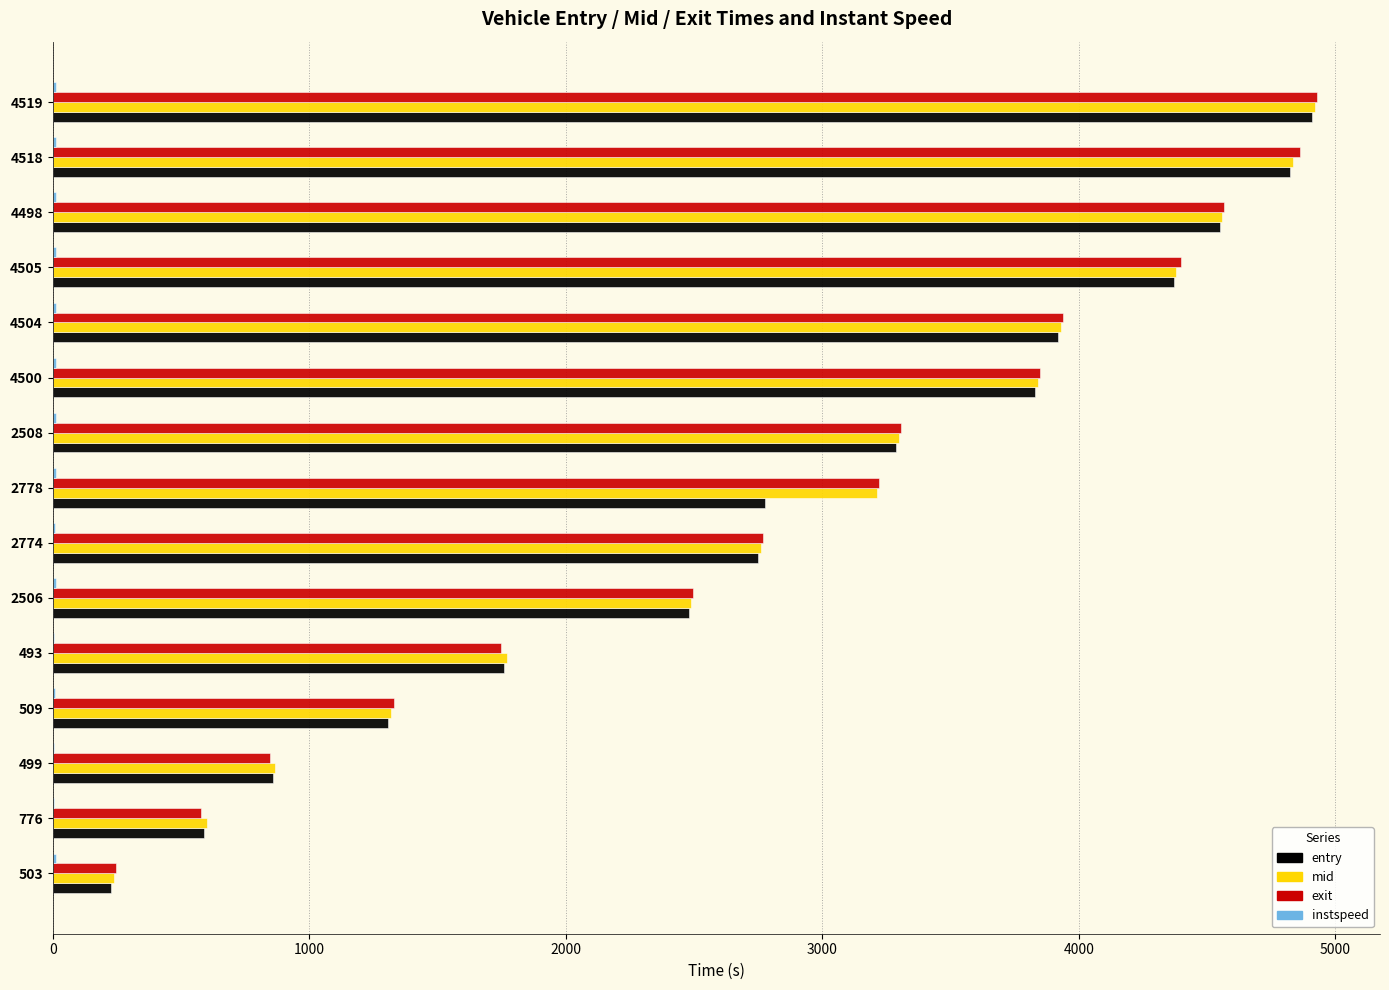

Is it true that exit equals 2495.0 at 2506?

True